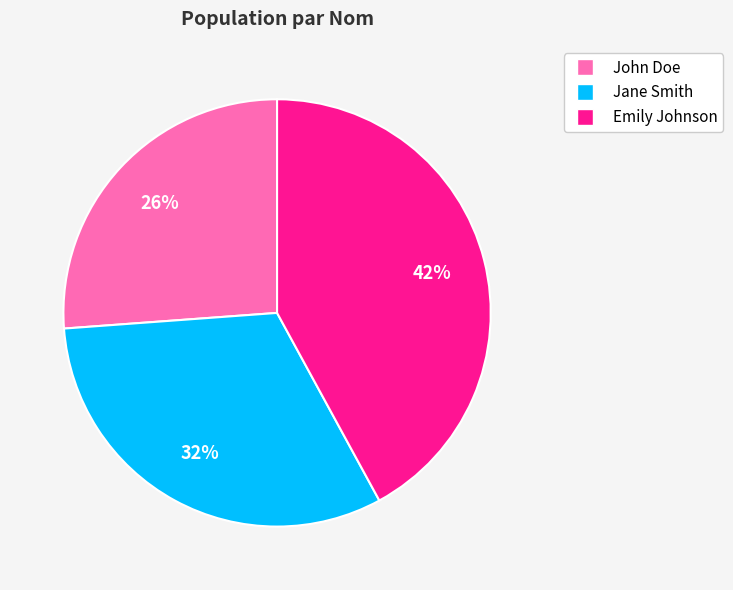

Which category has the biggest portion of the pie?

Emily Johnson